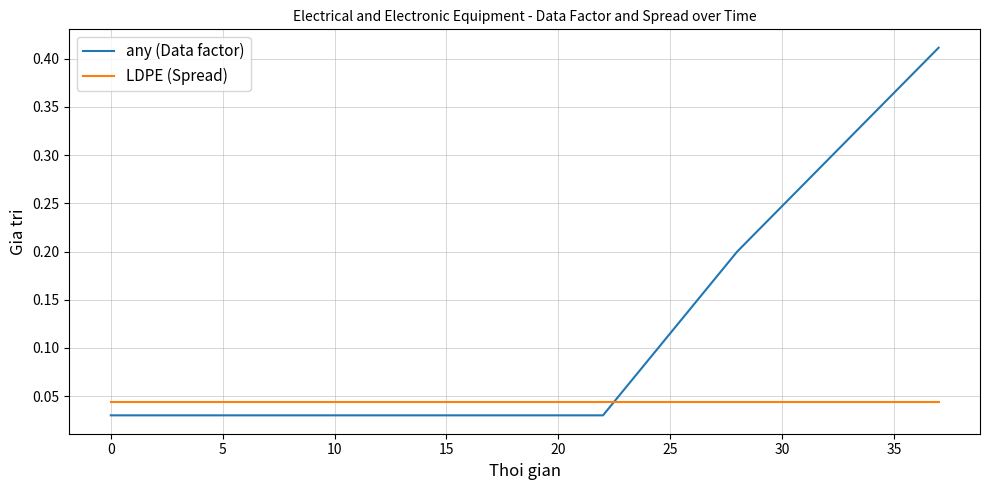

Which series has the widest spread of values?

any (Data factor)